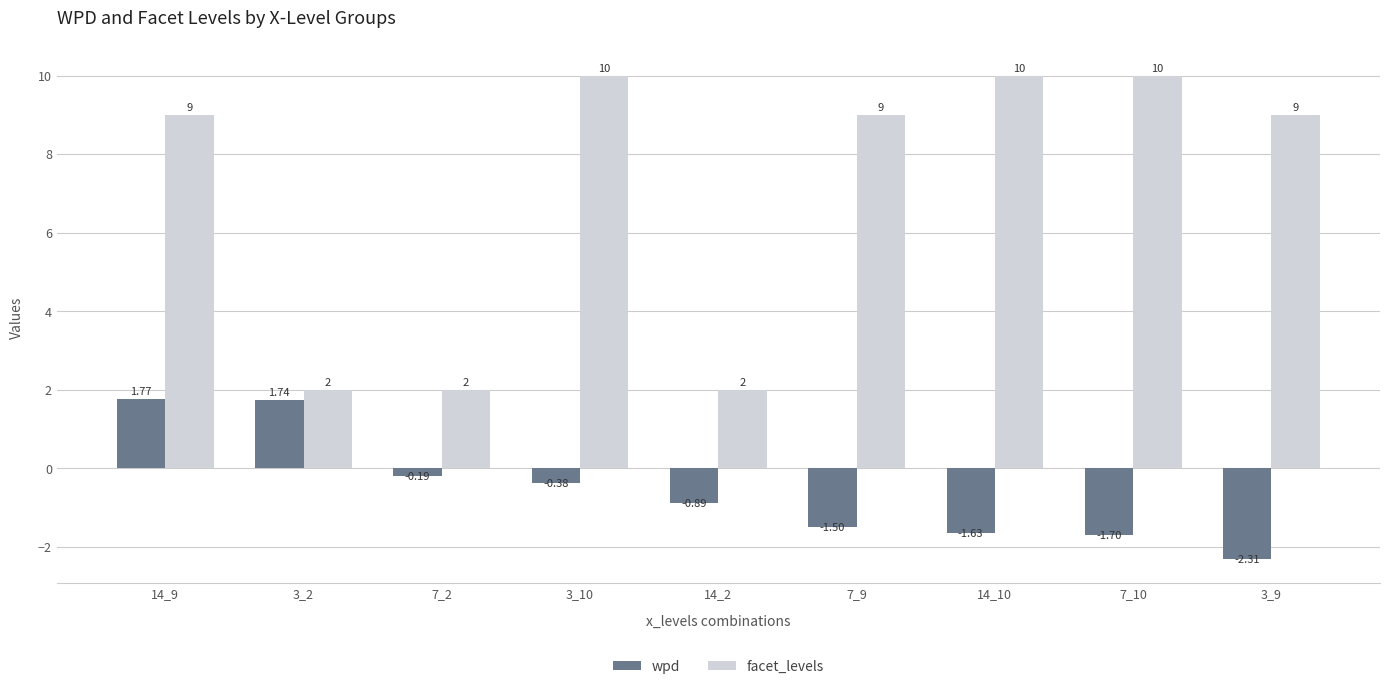

At how many categories does at least one series exceed 8?

6